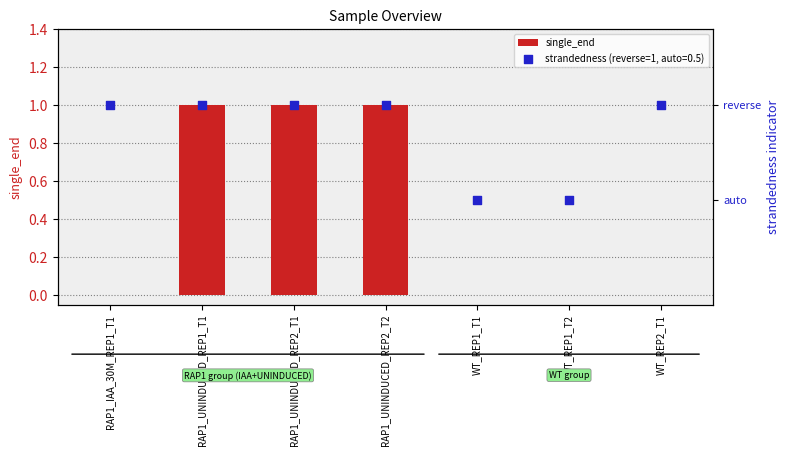

Which has a higher value, RAP1_UNINDUCED_REP1_T1 or RAP1_IAA_30M_REP1_T1?

RAP1_UNINDUCED_REP1_T1